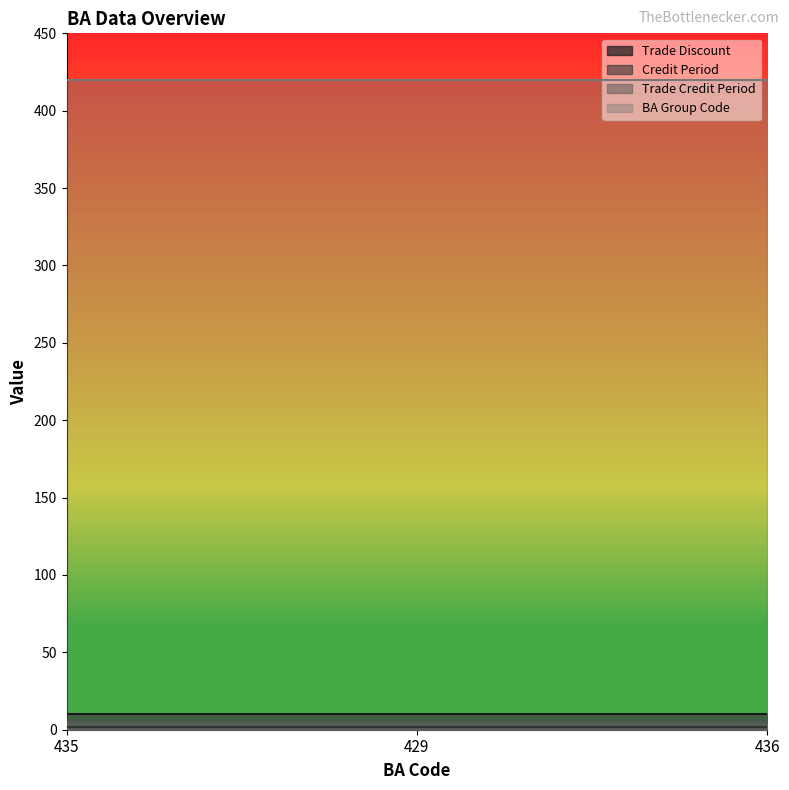

At how many categories does at least one series exceed 230?

3